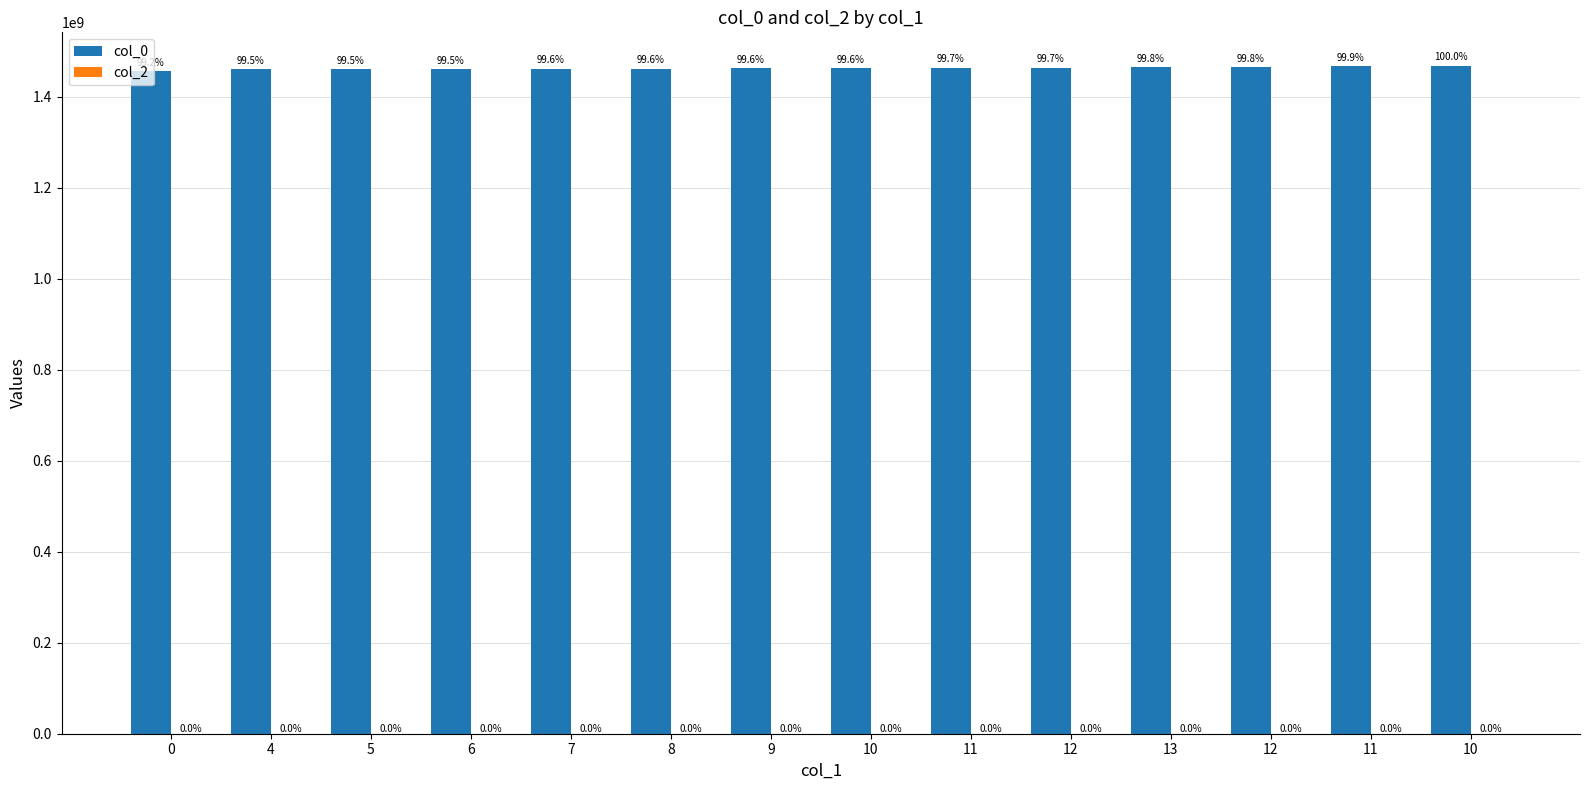

How many bars are there in total?

14